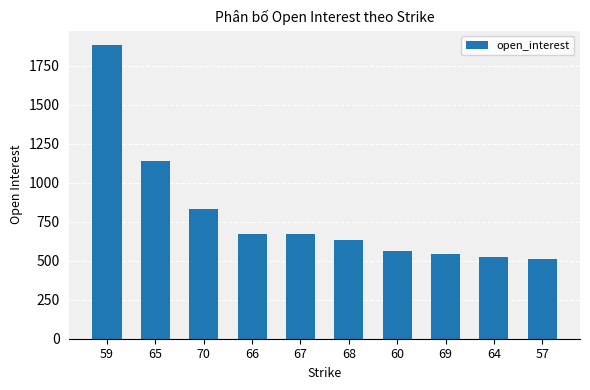

The value at 69 is 786. True or false?

False